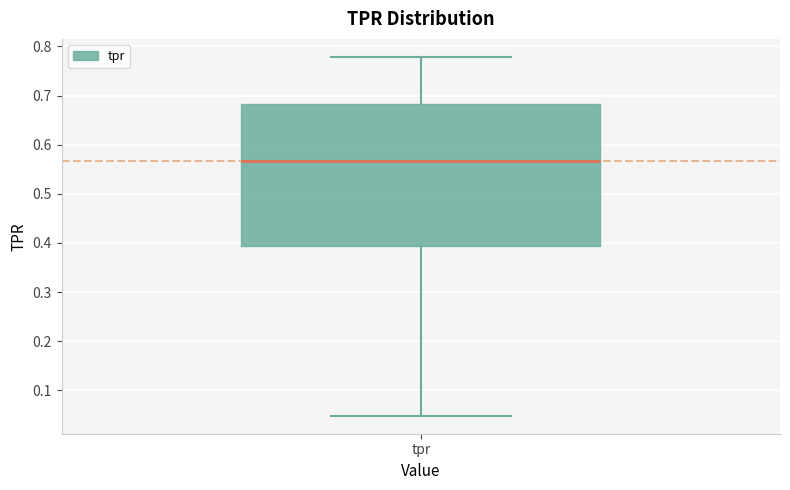

Where is the upper edge of the box for tpr on the y-axis? The values are not printed on the chart, so give them approximately, as read against the axis.

0.68